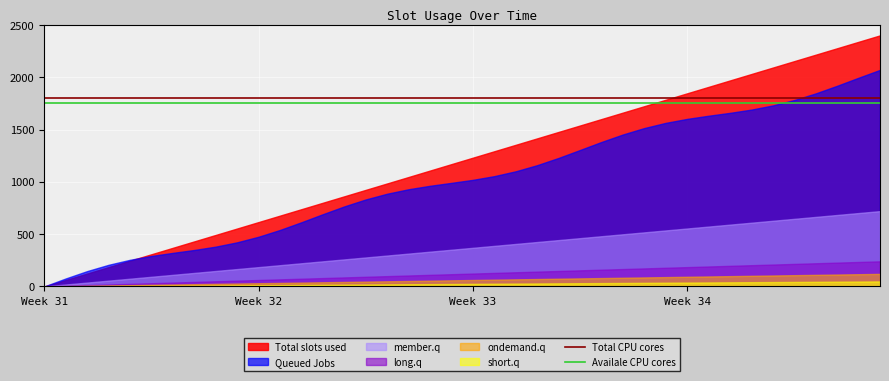

At which label does Total CPU cores reach its peak?

Week 31